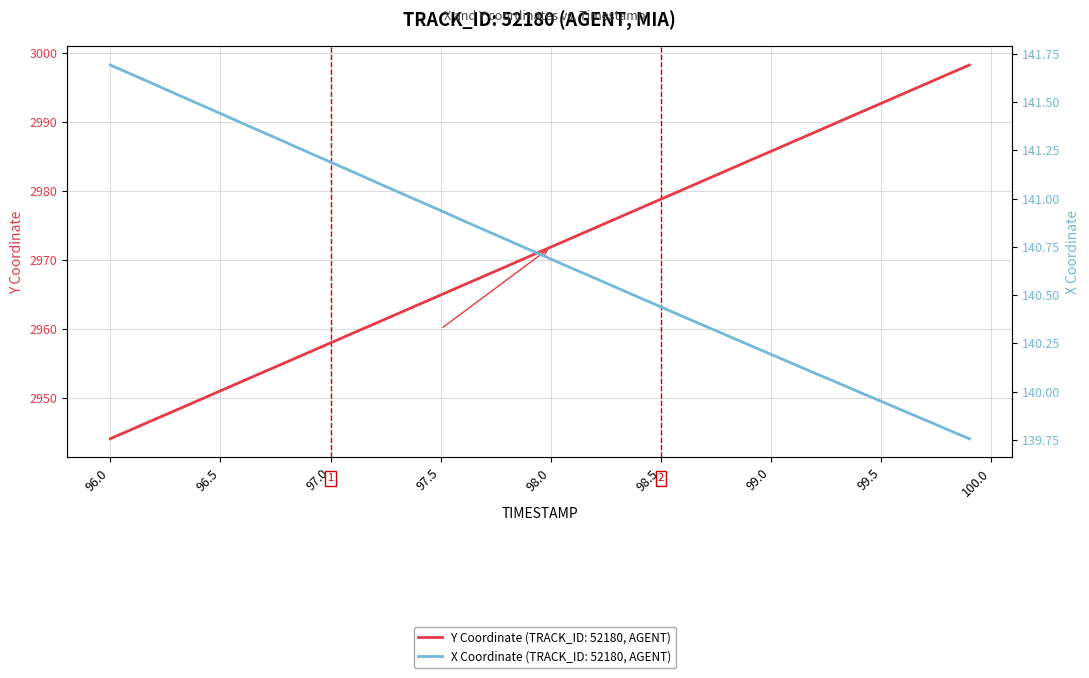

True or false: Y and X intersect in this chart.

False